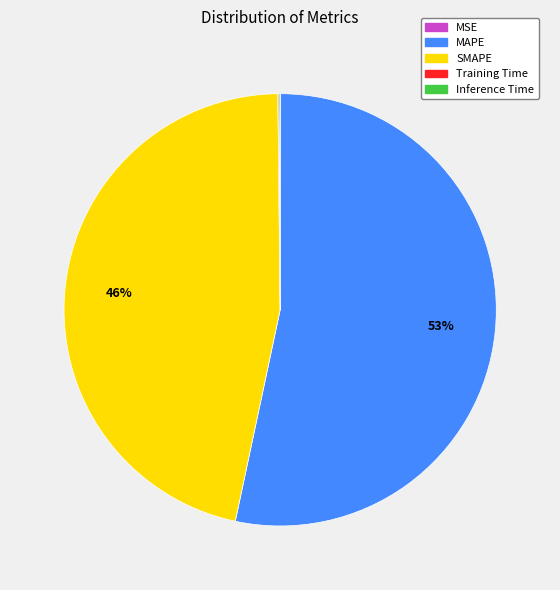

Which category has the biggest portion of the pie?

MAPE